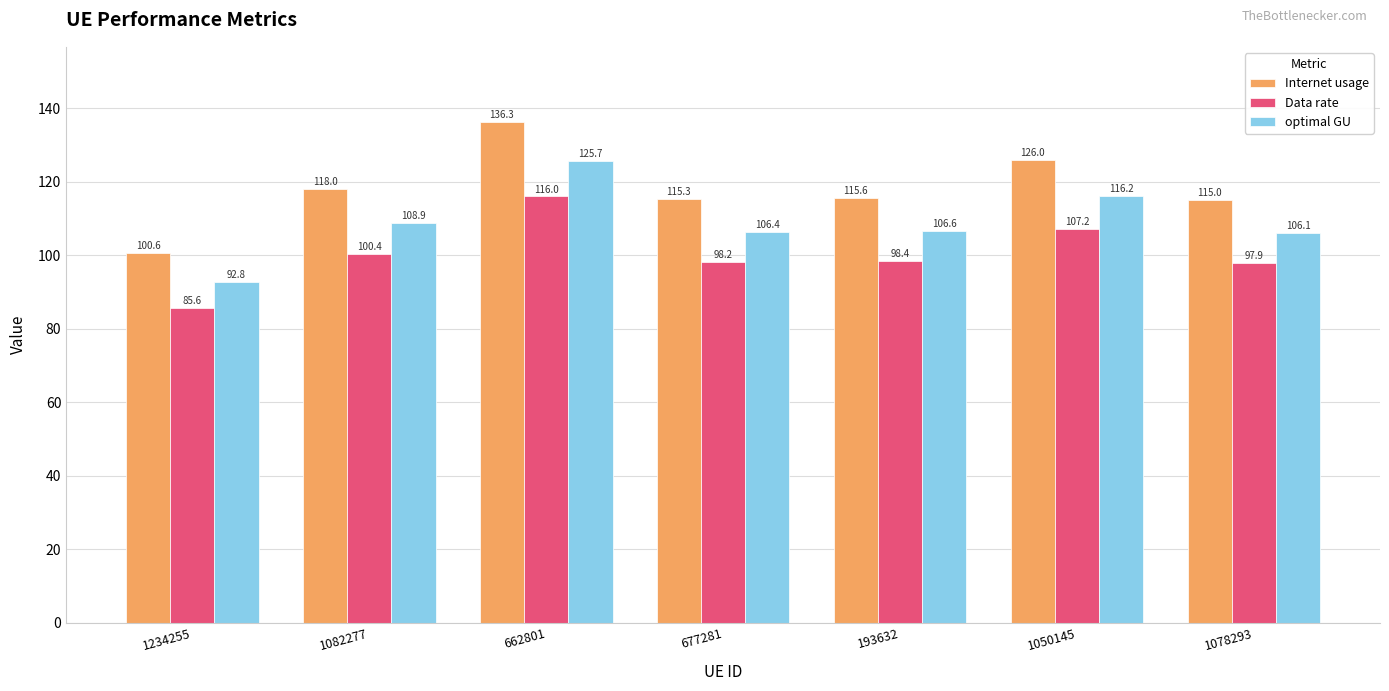

What is the sum of the Internet usage values at 677281 and 193632?

230.9